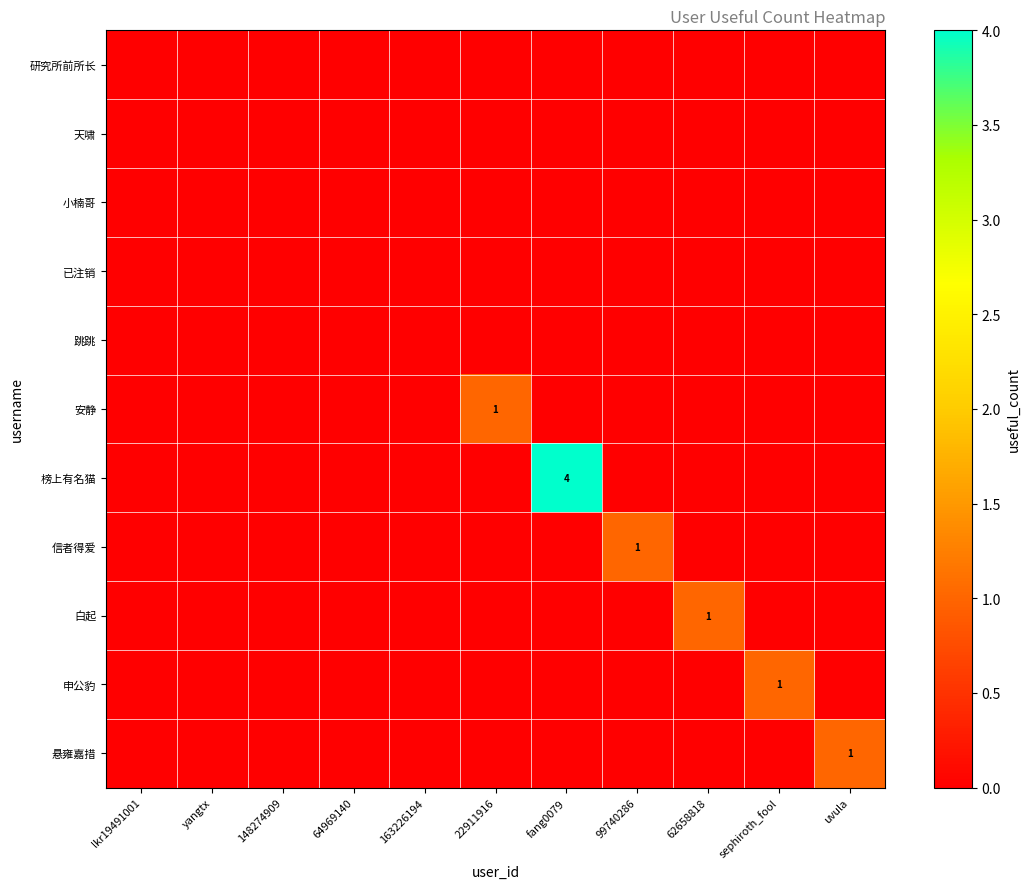

Which series has the widest spread of values?

榜上有名猫